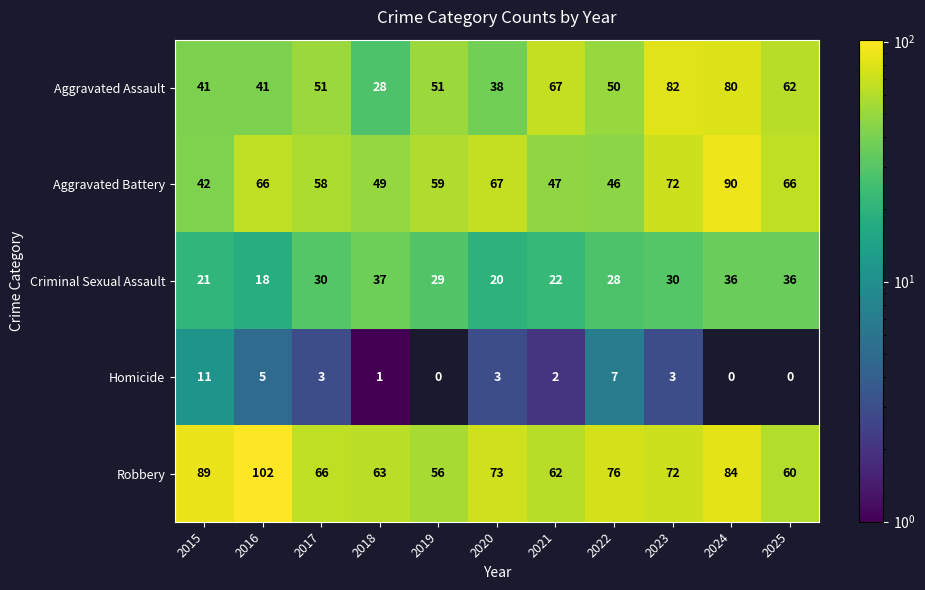

How many data points in Aggravated Assault are less than 51?

5